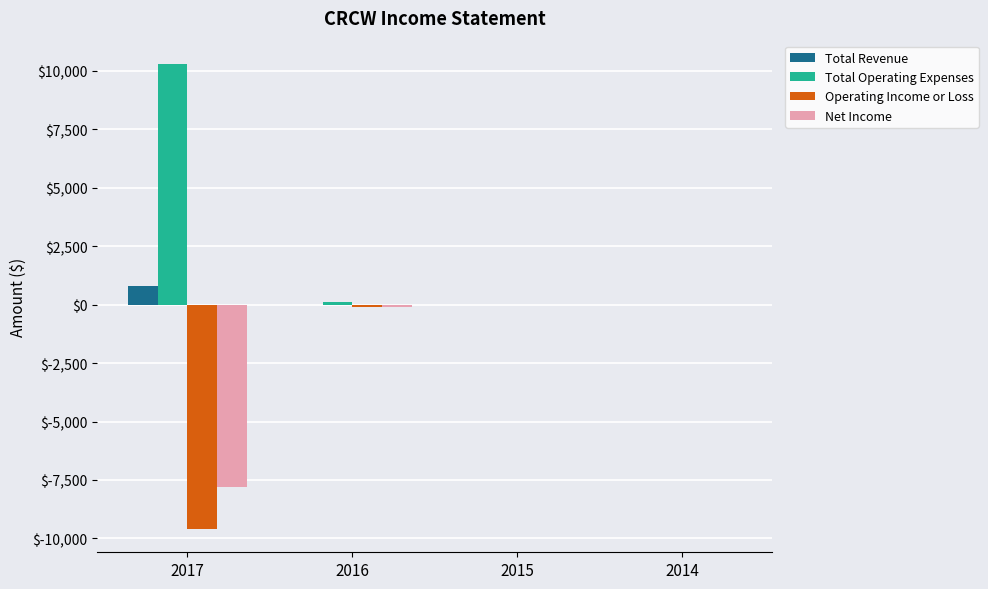

Is it true that Total Operating Expenses equals 6711 at 2014?

False